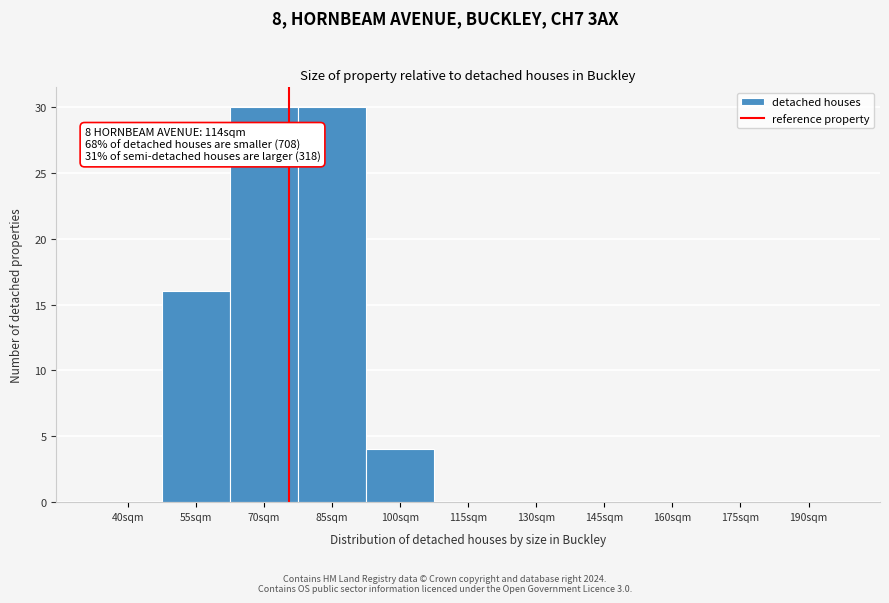

Reading left to right, what are all the values shown in this chart?

40sqm=0	55sqm=16	70sqm=30	85sqm=30	100sqm=4	115sqm=0	130sqm=0	145sqm=0	160sqm=0	175sqm=0	190sqm=0